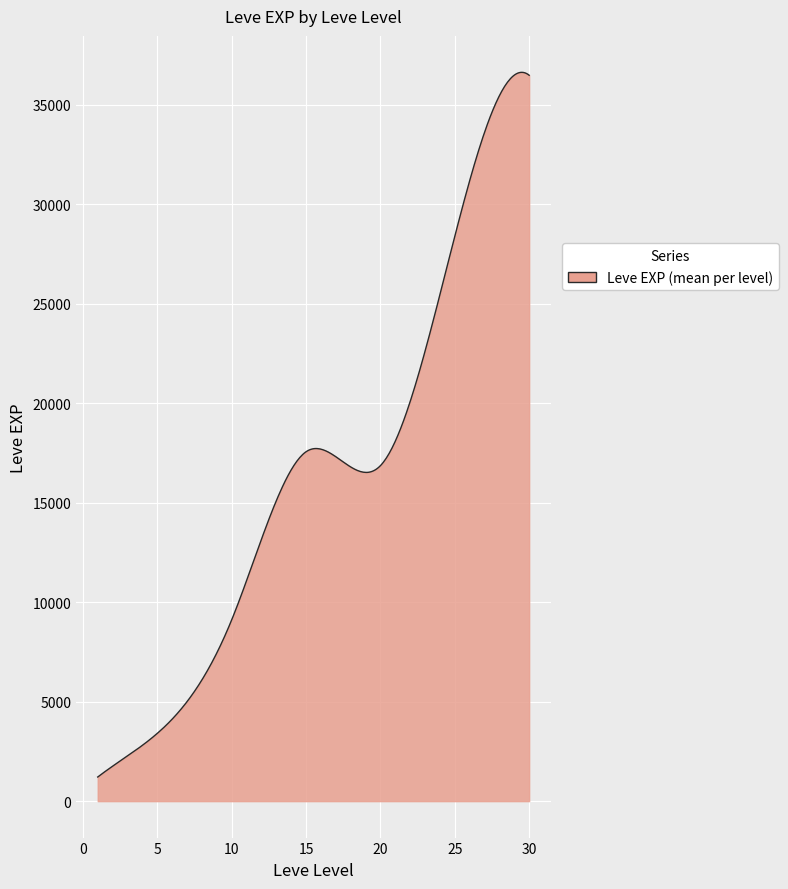

What is the difference between the maximum and minimum values?

35426.2